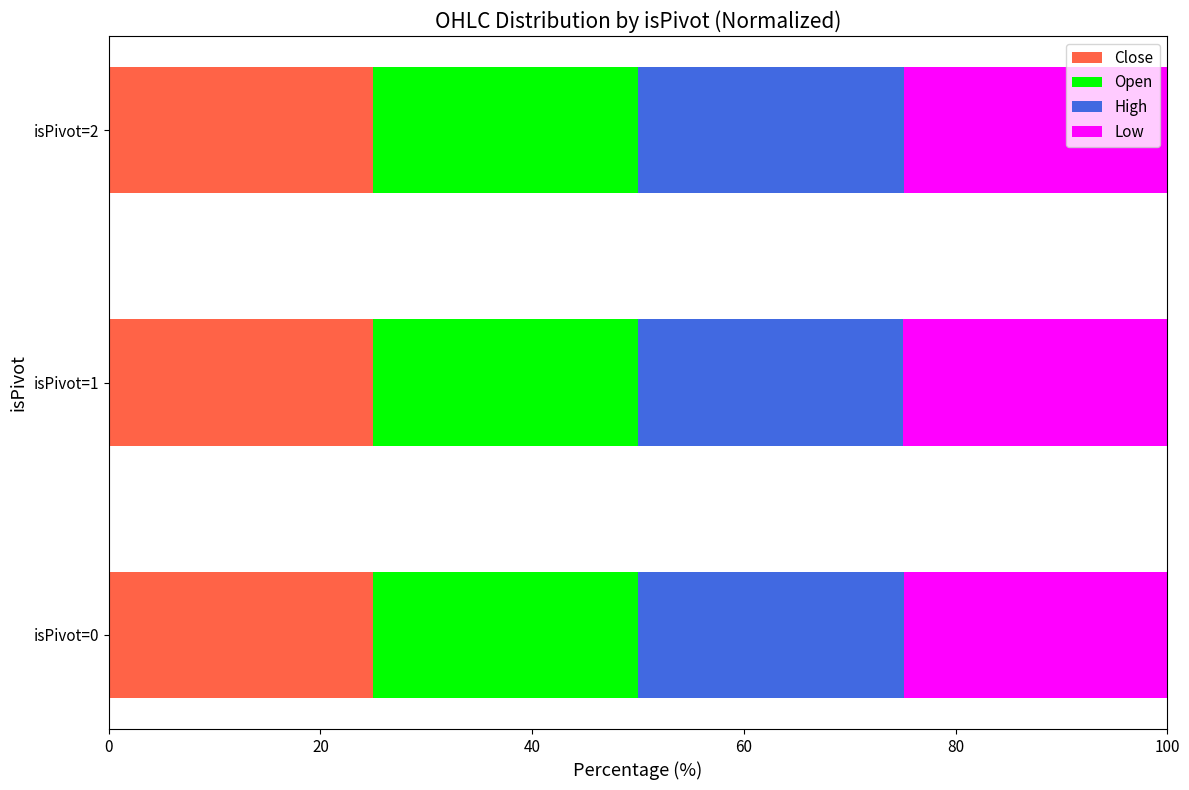

The value of Close at isPivot=2 is 6.9. True or false?

False